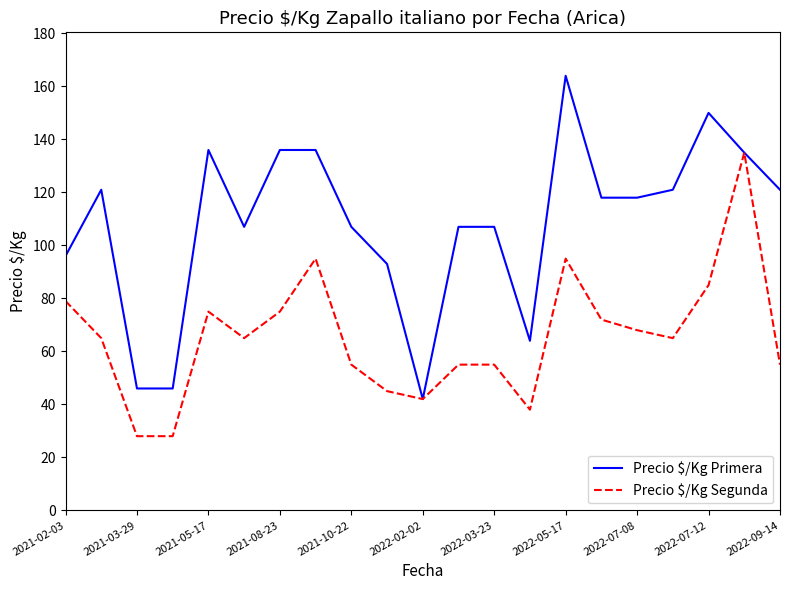

True or false: Precio $/Kg Segunda has more than 1 points higher than both neighbors.

True